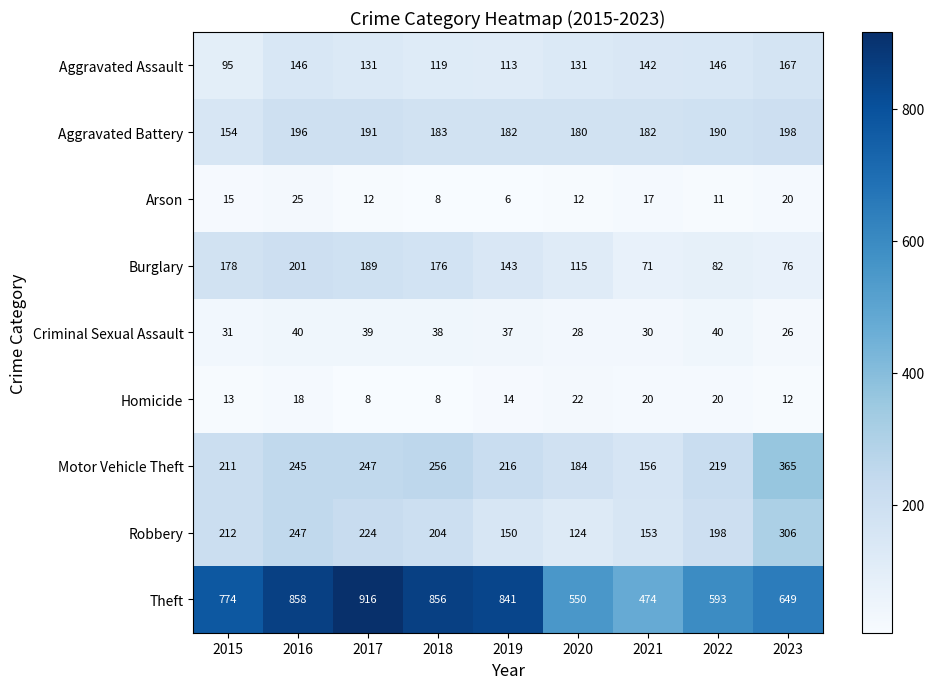

The value of Aggravated Battery at 2015 is 260. True or false?

False